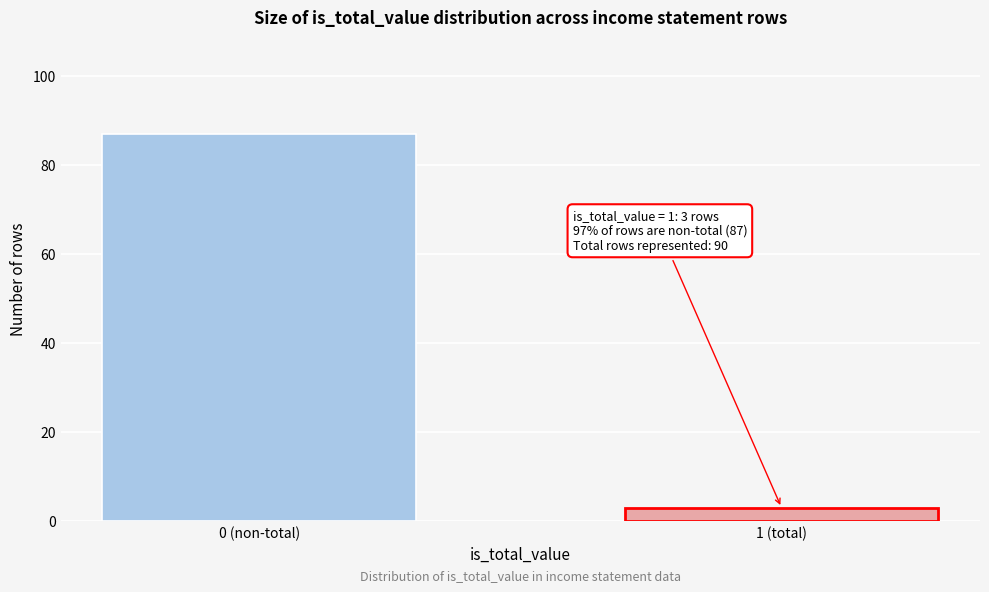

Reading left to right, list all the values displayed in this chart.

0 (non-total)=87	1 (total)=3